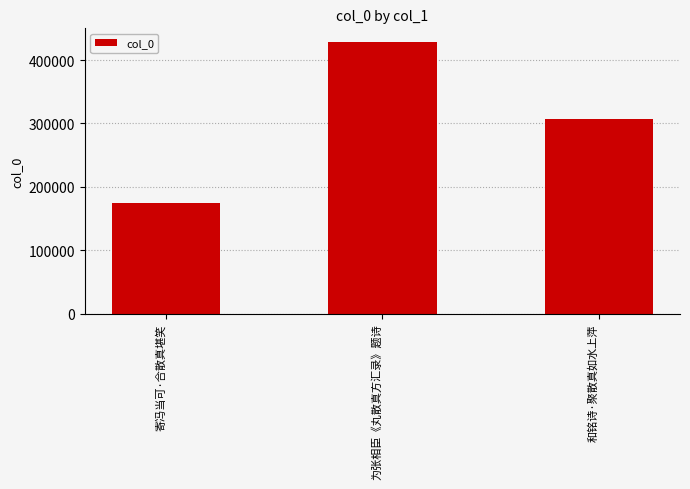

Approximately how many times larger is the value at 和铭诗·聚散真如水上萍 compared to 为张相臣《丸散真方汇录》题诗?

0.7